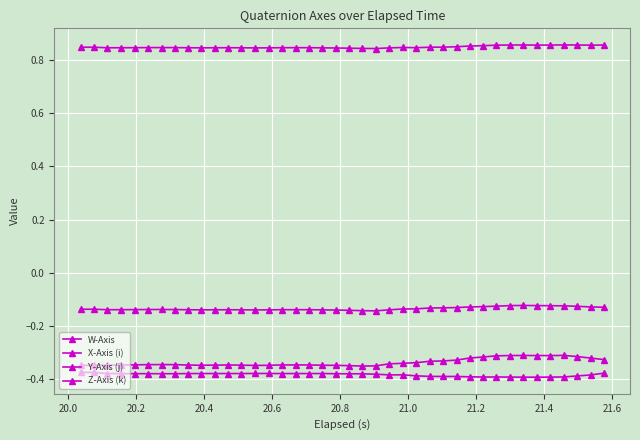

How many lines are shown in the chart?

4